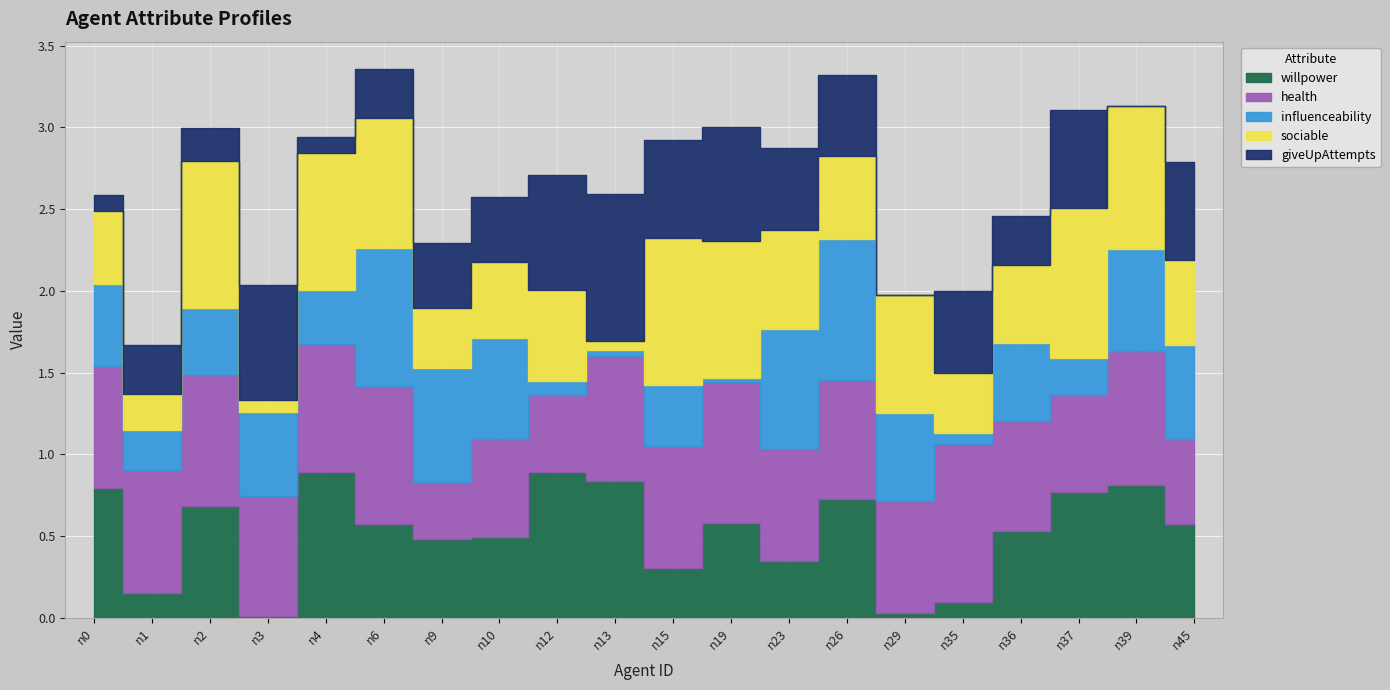

Where is giveUpAttempts nearest to the value 0?

n29